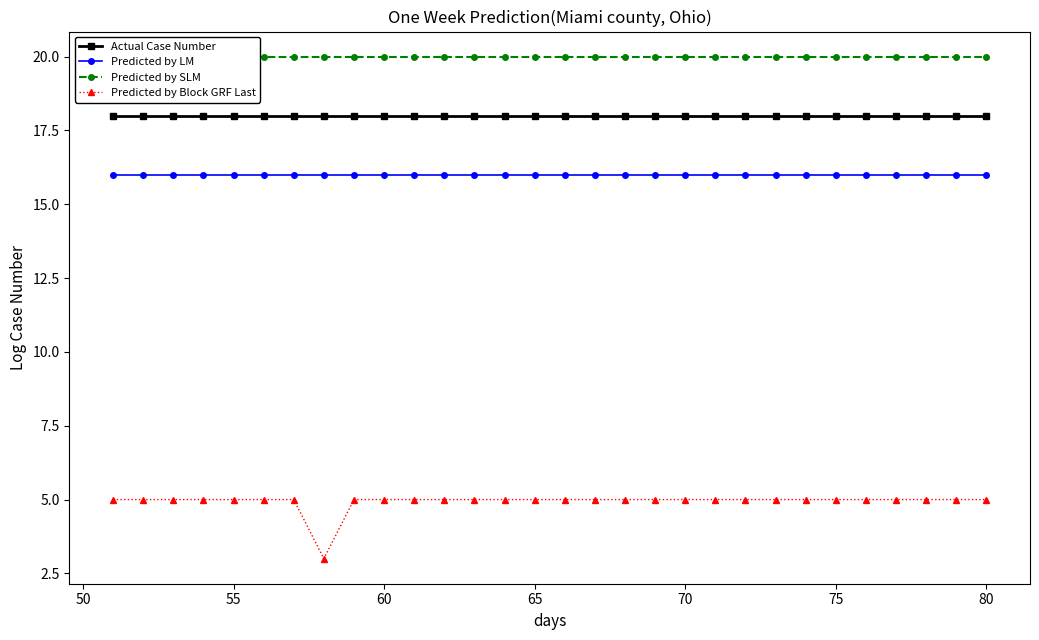

What is the highest value of the Actual Case Number series?

18